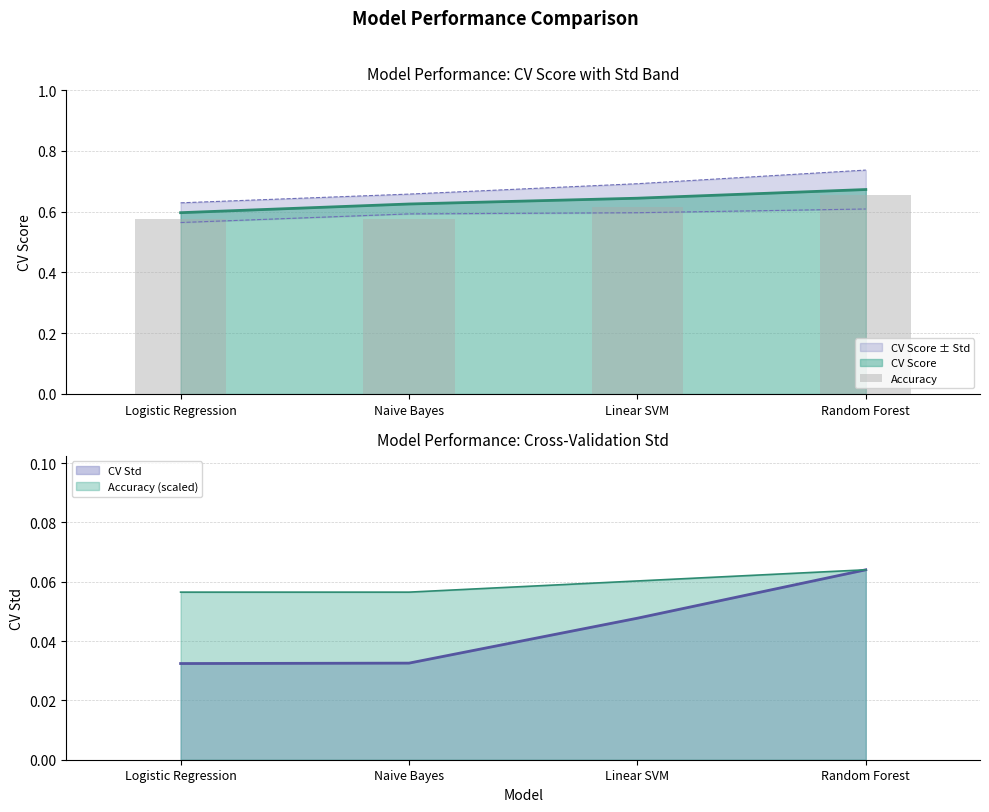

What is the label of the 2nd bar from the left?

Naive Bayes